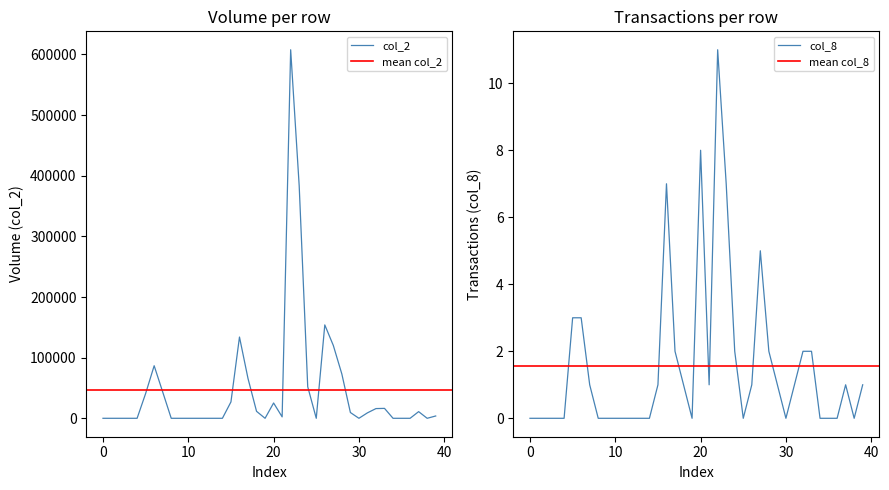

Reading right to left, extract all data points from this chart.

col_1: 3810	0	10980	0	0	0	16350	16020	9000	0	9540	73000	120100	154000	0	52020	383270	607730	2350	25240	0	11500	65600	134000	27000	0	0	0	0	0	0	0	43420	86680	40860	0	0	0	0	0
col_8: 1	0	1	0	0	0	2	2	1	0	1	2	5	1	0	2	7	11	1	8	0	1	2	7	1	0	0	0	0	0	0	0	1	3	3	0	0	0	0	0